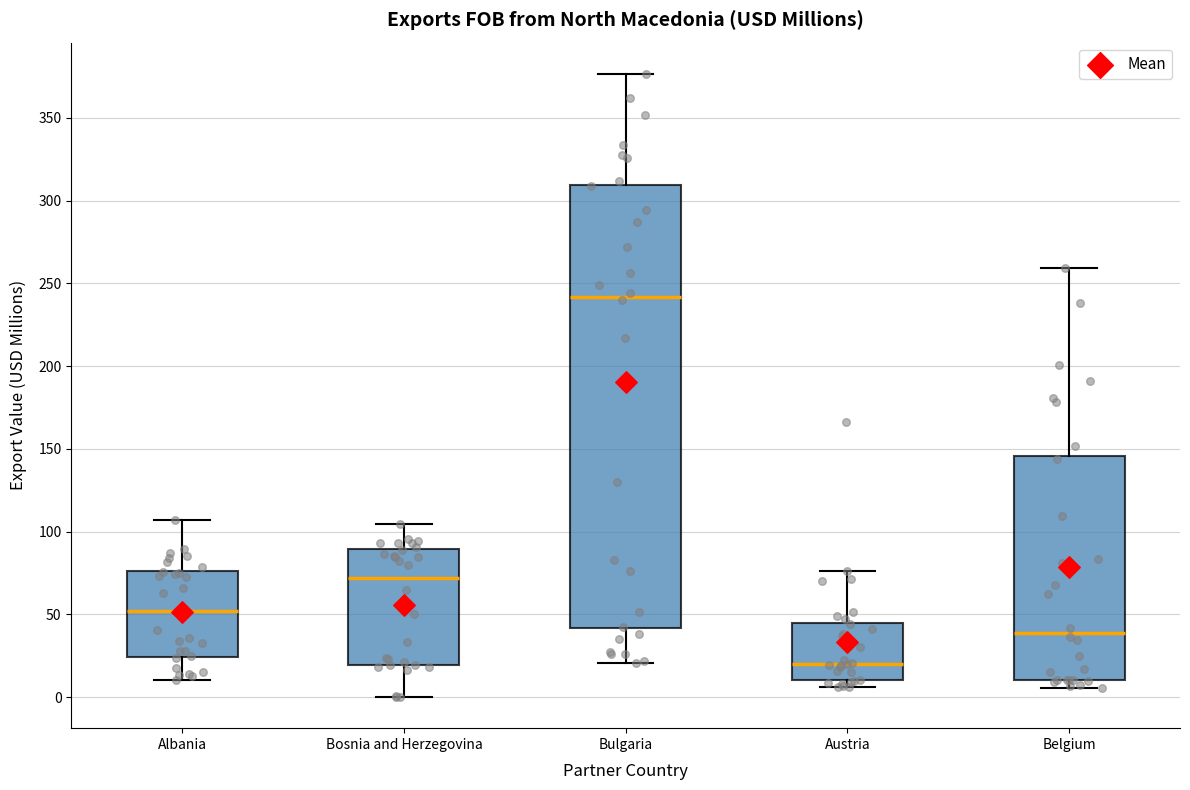

Reading left to right, read every box against the y-axis: the position of its median line, the range the box covers, and the ends of its whiskers. The values are not printed on the chart, so give them approximately, as read against the axis.

Albania: median 50, box 25 to 75, whiskers 10 to 105
Bosnia and Herzegovina: median 70, box 20 to 90, whiskers 0 to 105
Bulgaria: median 240, box 40 to 310, whiskers 20 to 375
Austria: median 20, box 10 to 45, whiskers 5 to 75
Belgium: median 40, box 10 to 145, whiskers 5 to 260